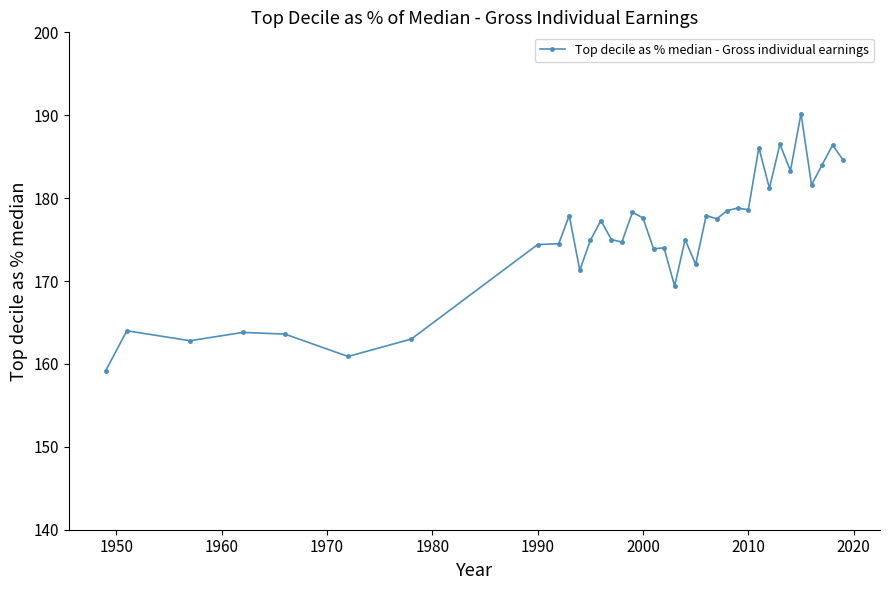

How many data points are less than 177?

18